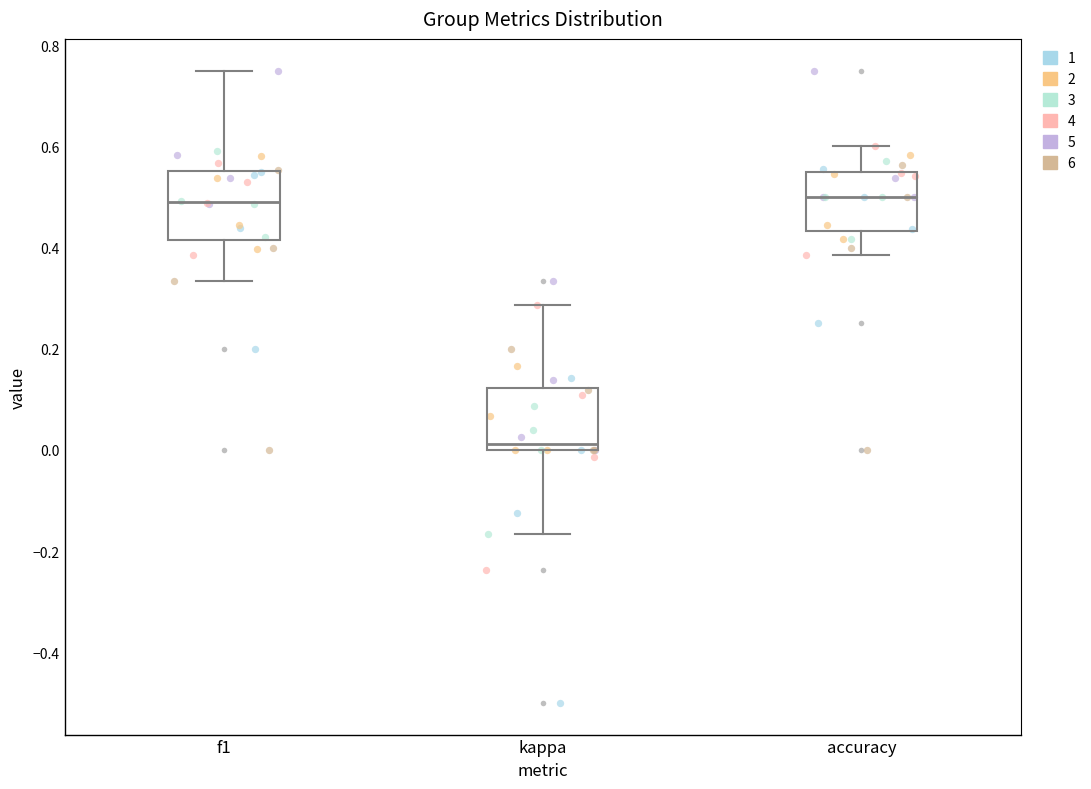

Where does the median line of the box for kappa sit on the y-axis? The values are not printed on the chart, so give them approximately, as read against the axis.

0.02